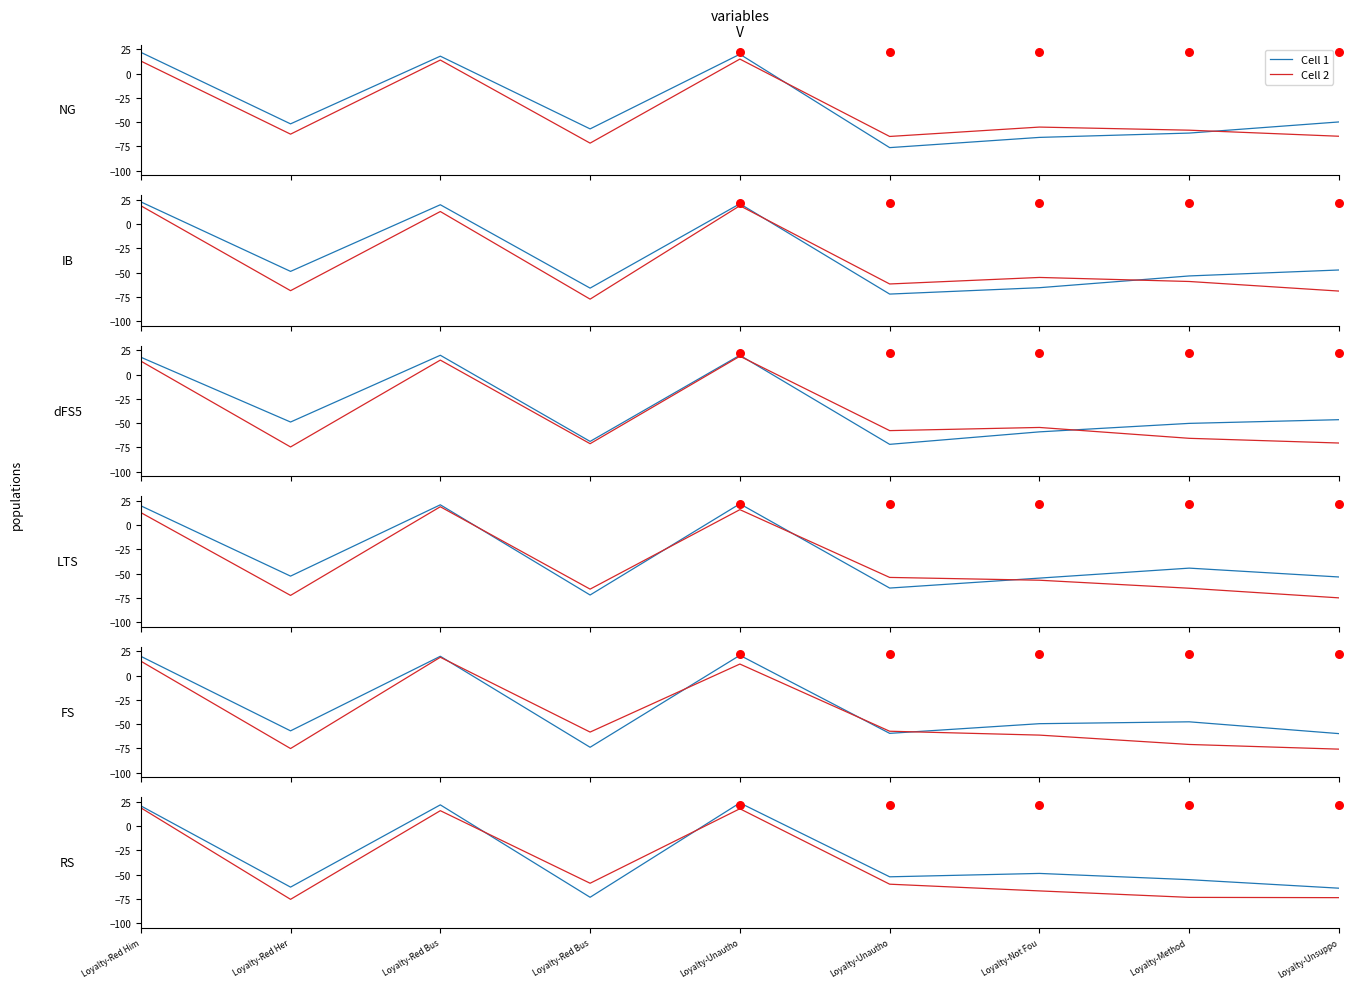

Which series has the widest spread of Y values?

Cell 1